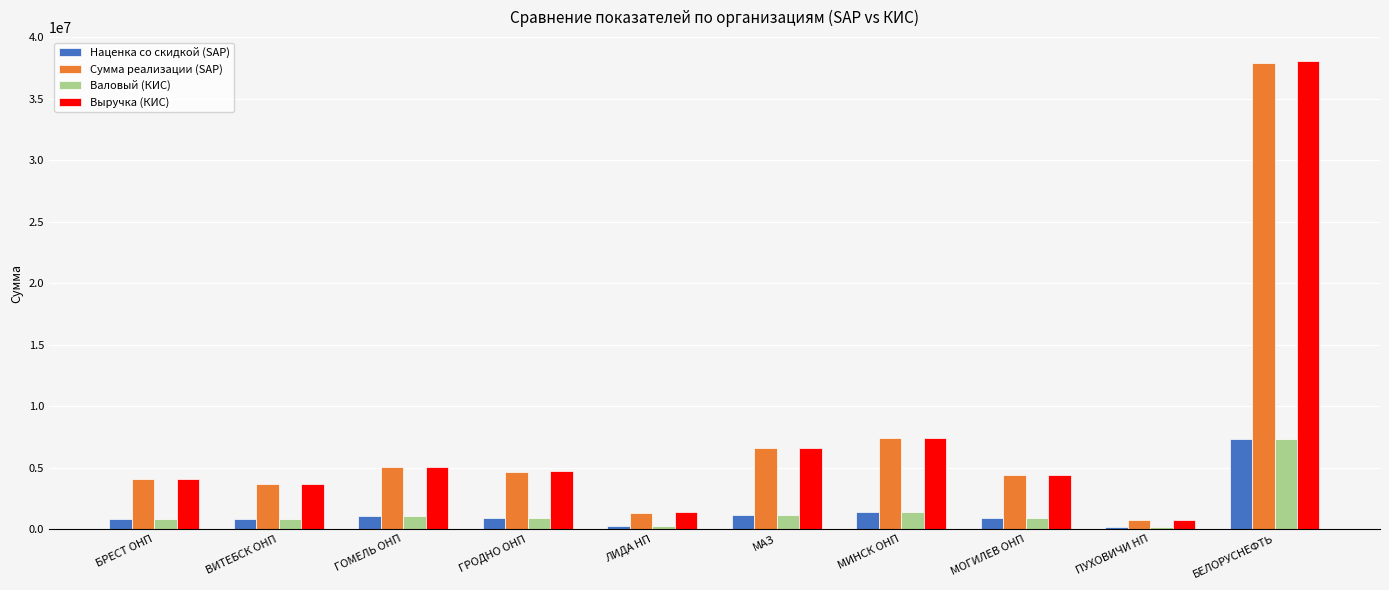

What is the label of the 8th bar from the left?

МОГИЛЕВ ОНП